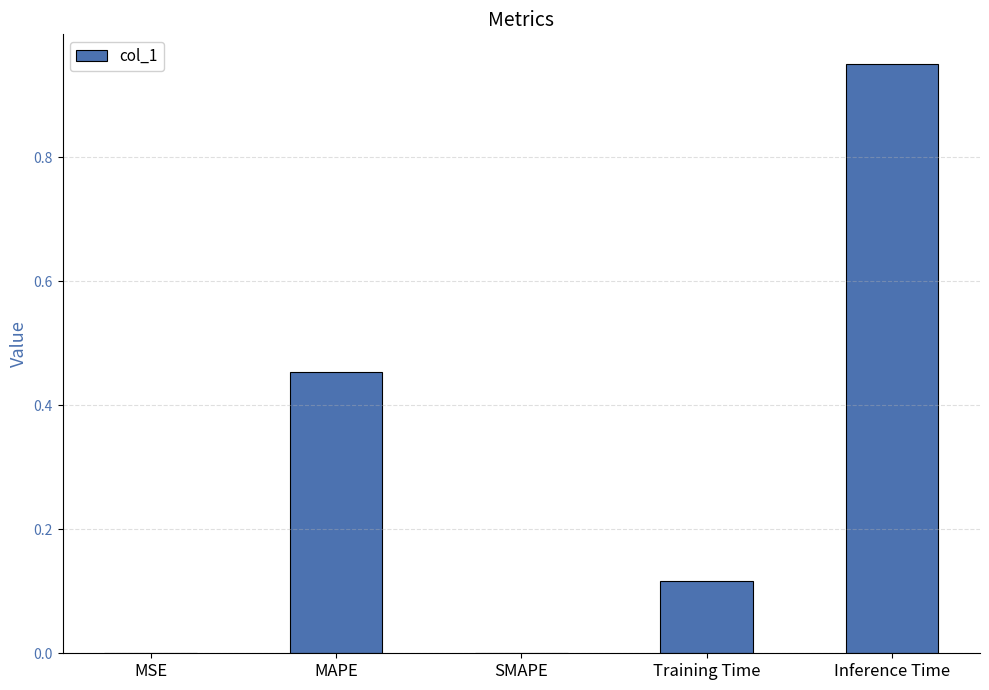

Is it true that the value at SMAPE is -0.4?

False